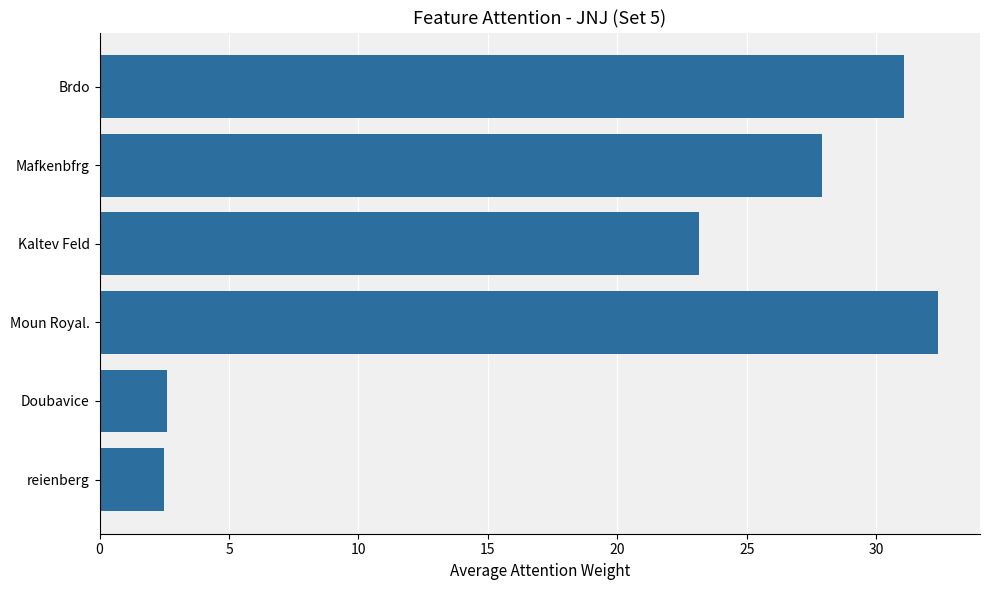

The value at Brdo is 19.8. True or false?

False